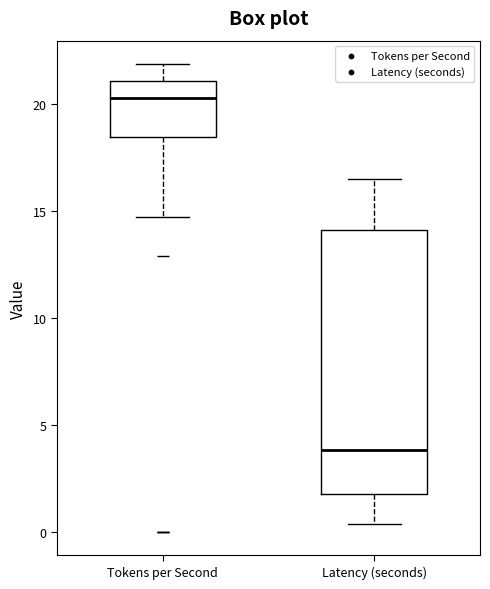

Reading left to right, read every box against the y-axis: the position of its median line, the range the box covers, and the ends of its whiskers. The values are not printed on the chart, so give them approximately, as read against the axis.

Tokens per Second: median 20.5, box 18.5 to 21.0, whiskers 14.5 to 22.0
Latency (seconds): median 4.0, box 2.0 to 14.0, whiskers 0.5 to 16.5